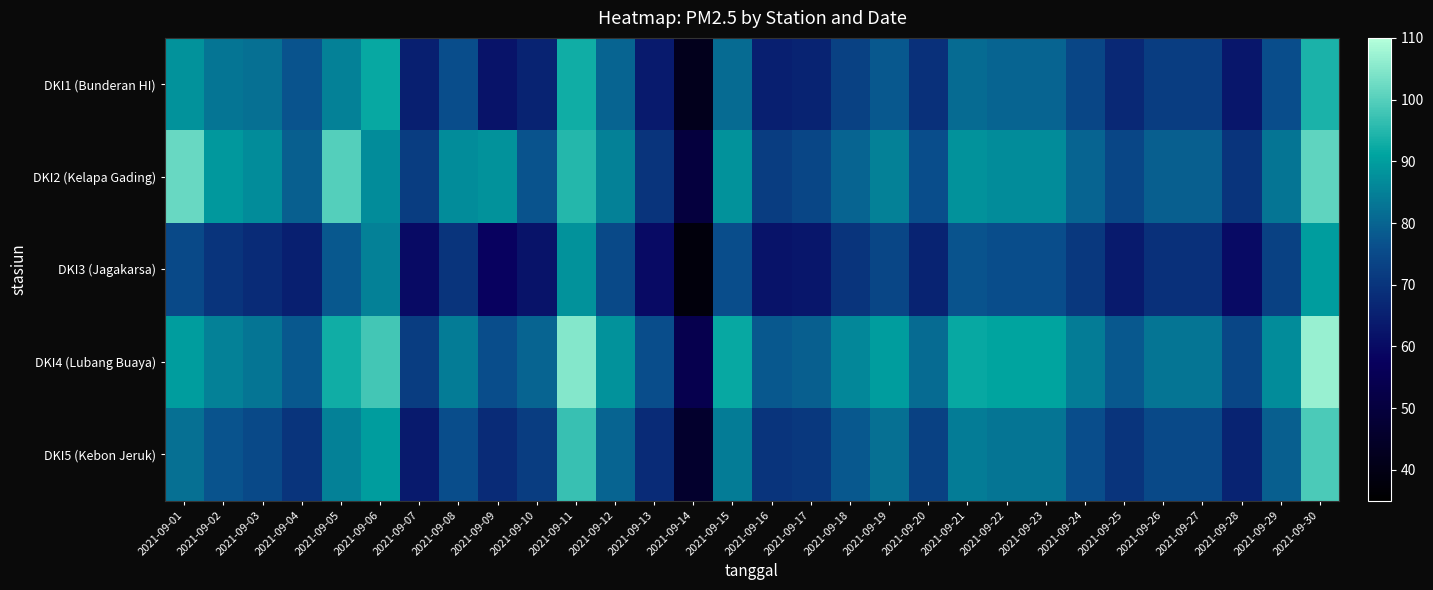

Count the number of categories in the chart.

30